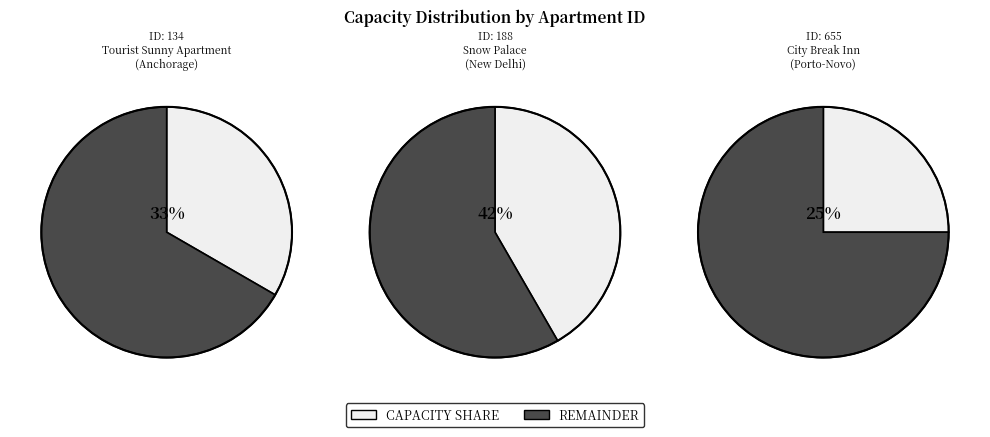

Which category has the smallest portion of the pie?

655